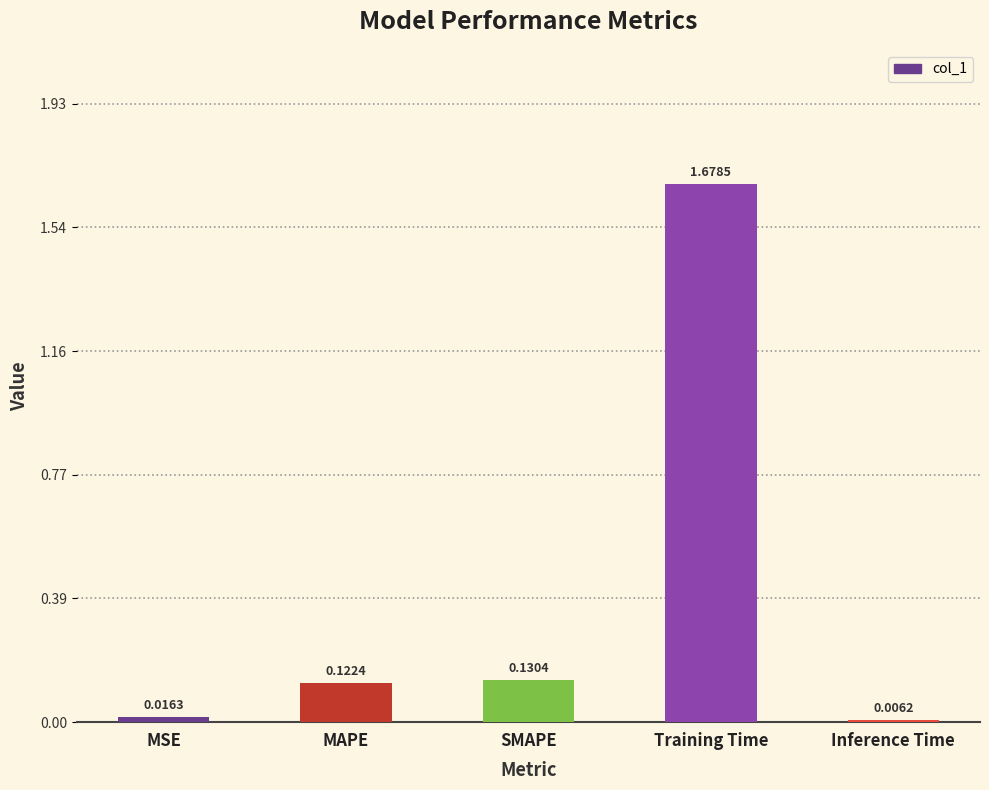

Which label corresponds to the largest value in the chart?

Training Time